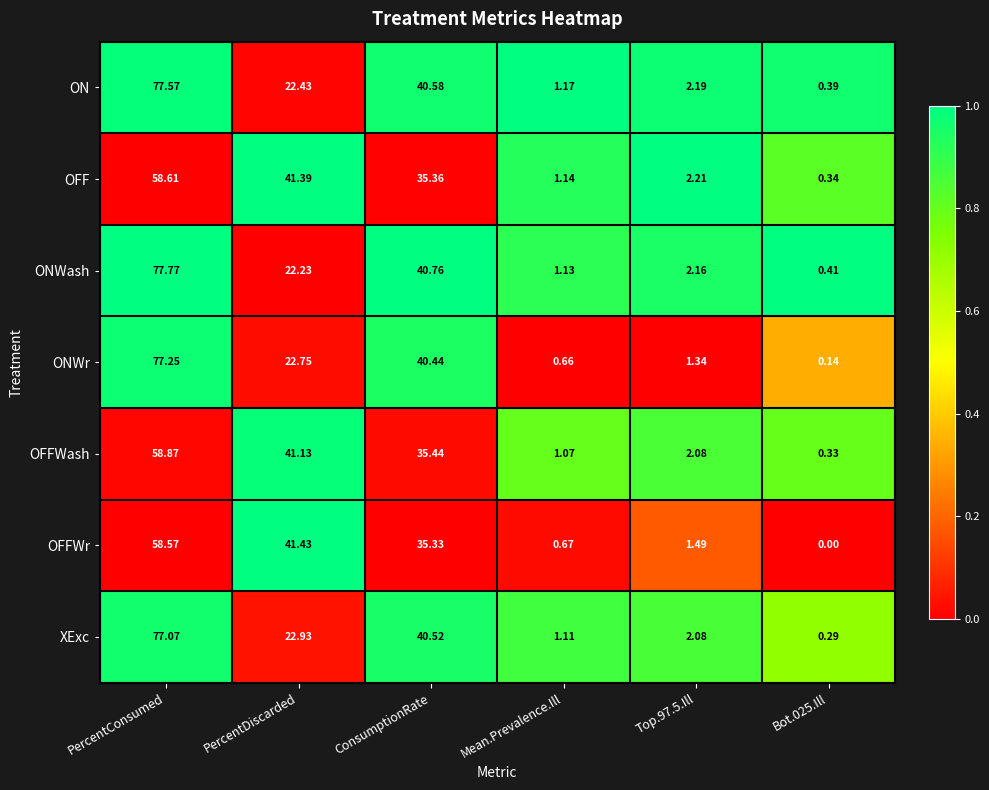

Which series has the largest range (max minus min)?

ONWash